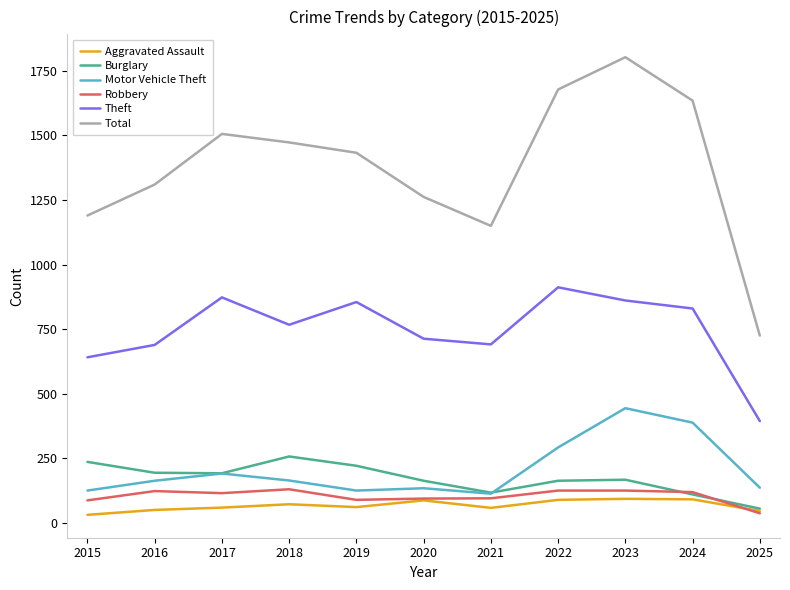

At how many categories does at least one series exceed 653?

11